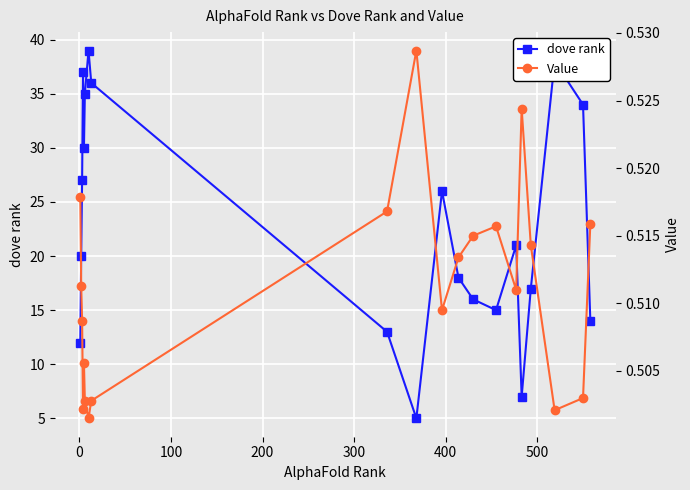

How many lines are shown in the chart?

2